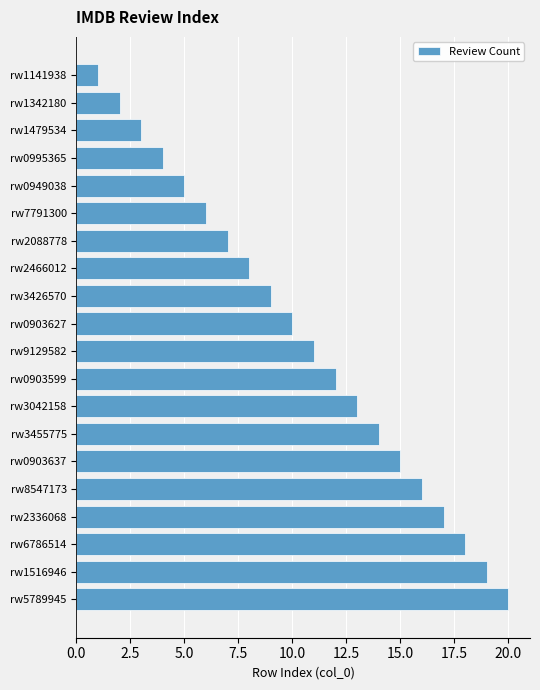

The chart shows a value of 22 at rw3042158. True or false?

False